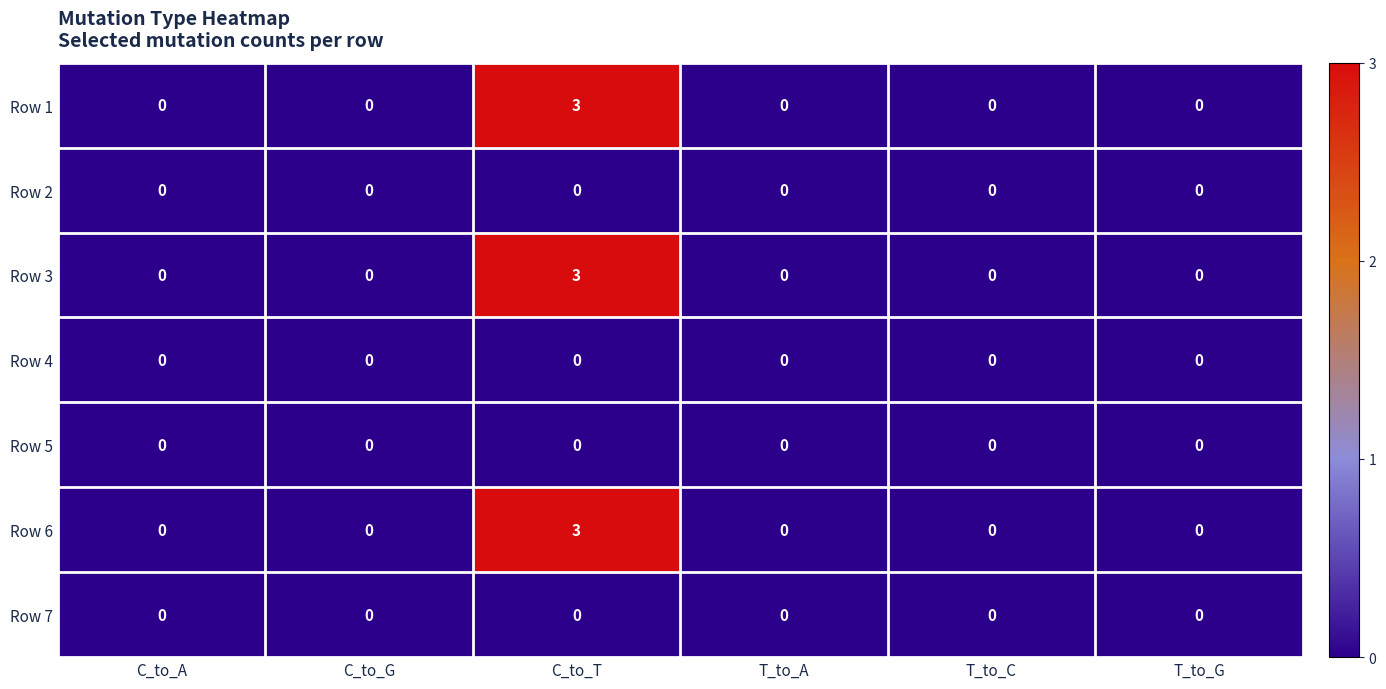

Is the value of Row 7 at C_to_A greater than the value of Row 3 at C_to_T?

No